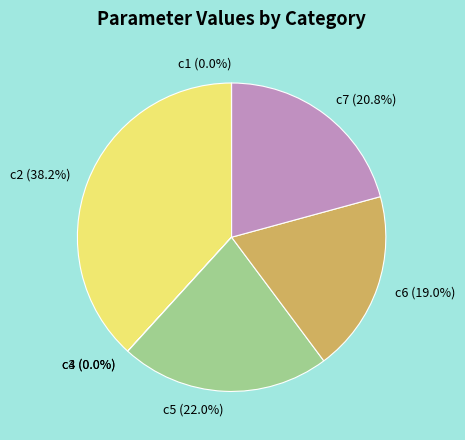

What is the total percentage of c6 and c7?

39.8%